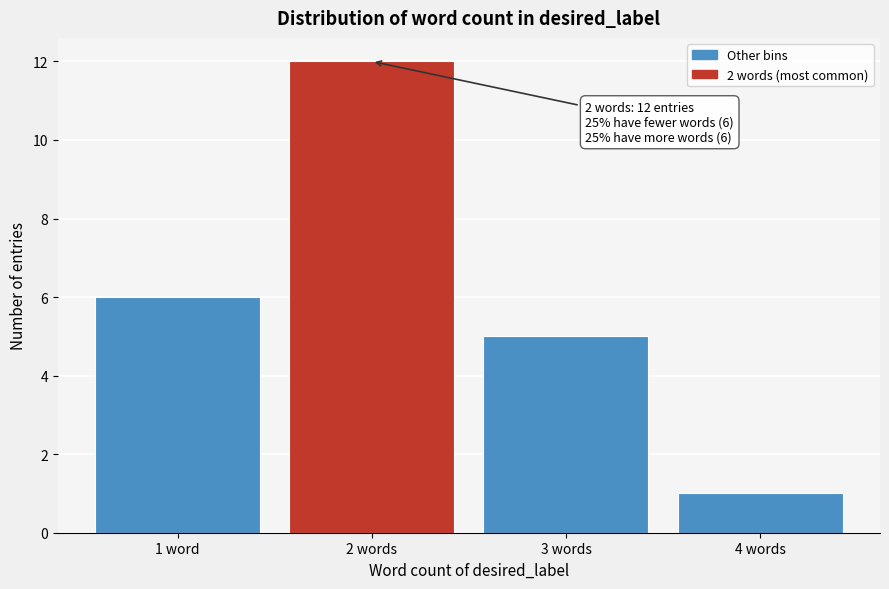

Reading left to right, list all the values displayed in this chart.

6	12	5	1